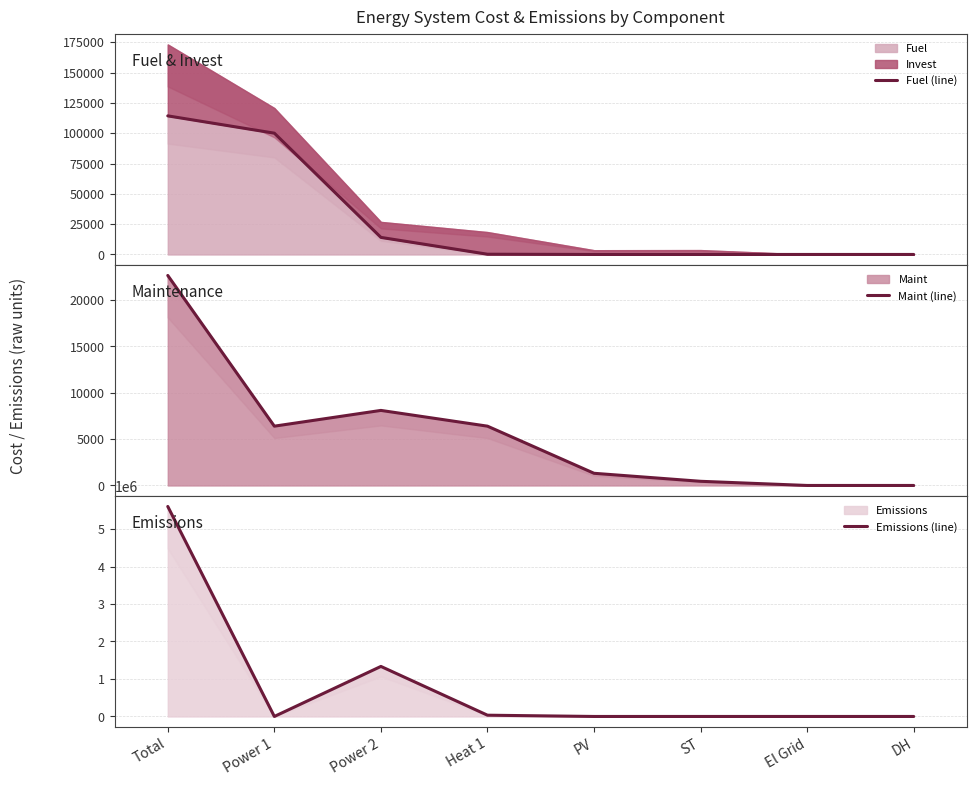

How many positive values does the Emissions (line) series have?

3